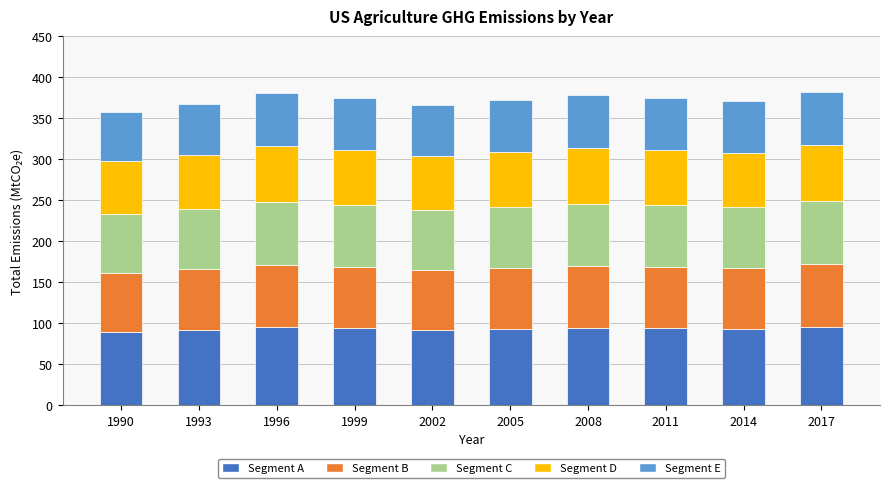

Count the number of data series in this chart.

5